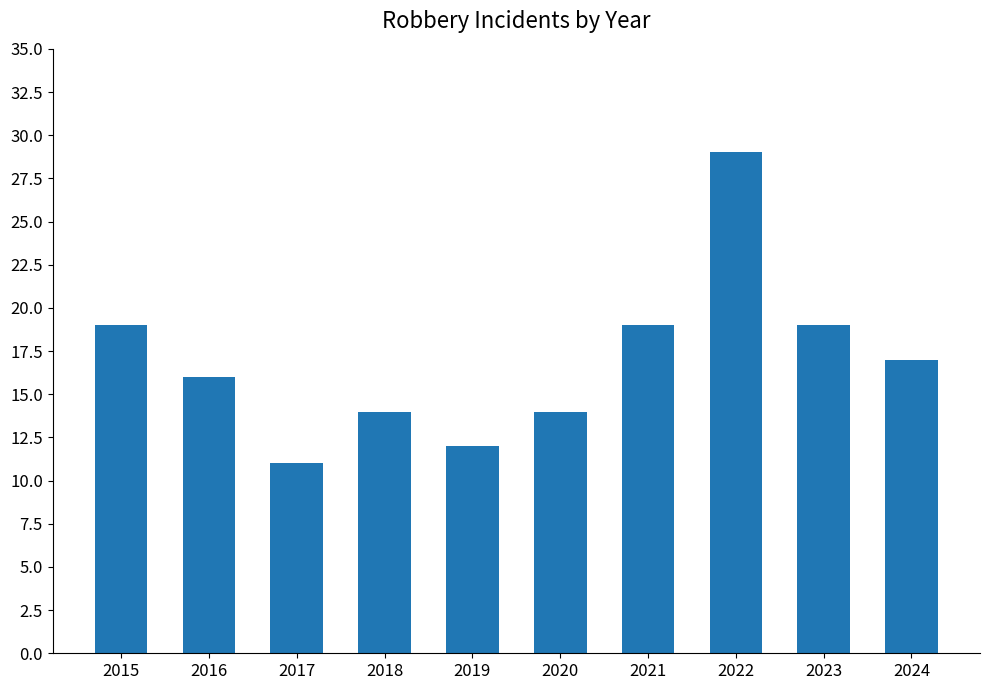

What value does the data have at 2021, to the nearest 10?

20